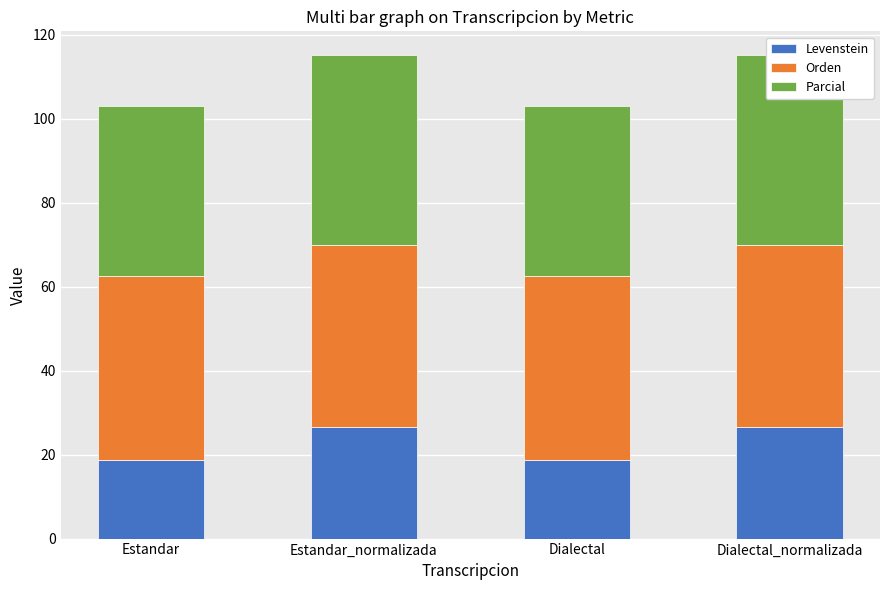

Which series has the largest total across all categories?

Orden